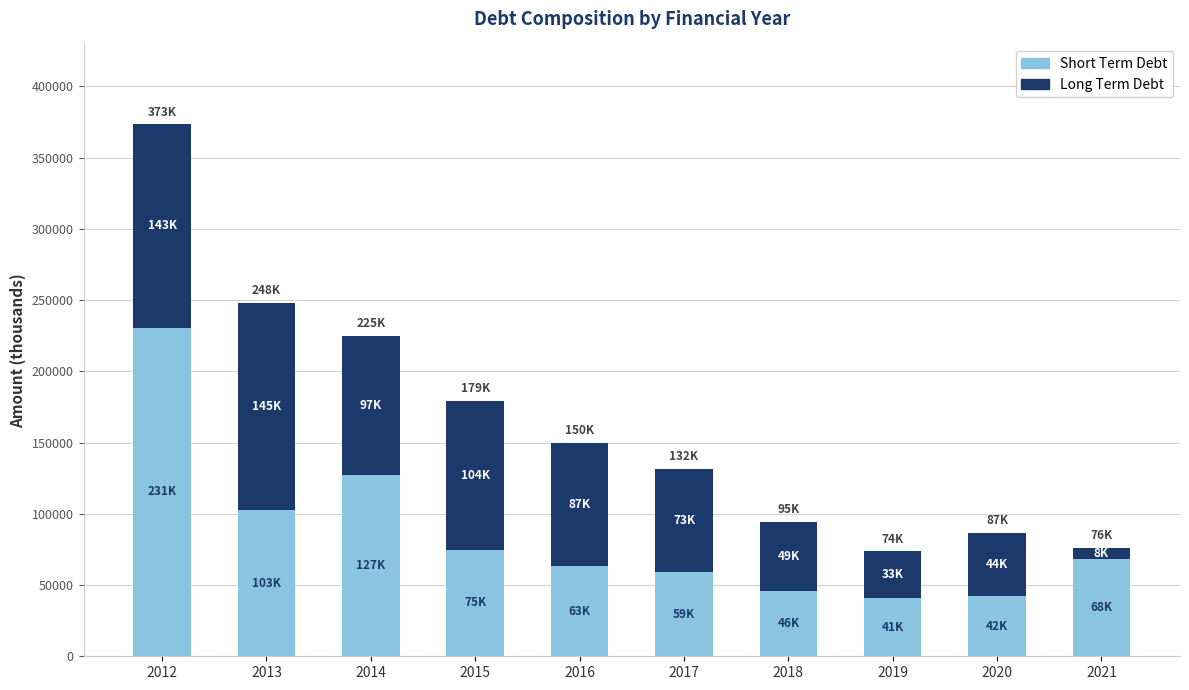

At which category is the sum across all series the highest?

2012